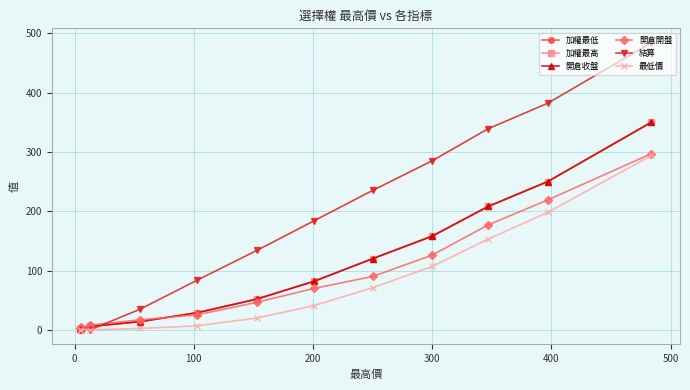

What is the minimum value shown in the chart?

0.1